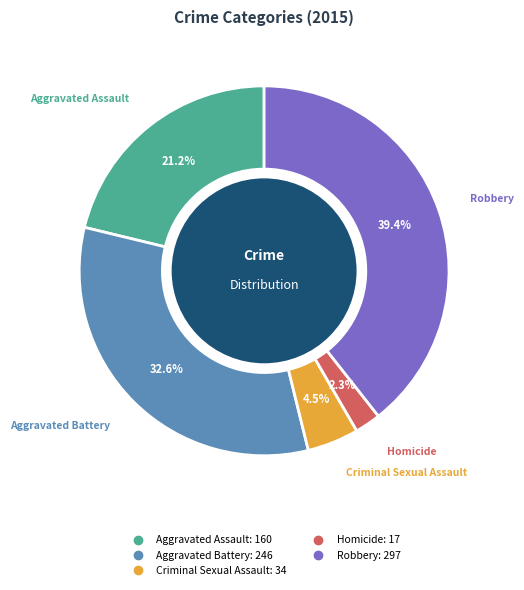

Combined, do Aggravated Battery and Aggravated Assault account for over 50%?

Yes